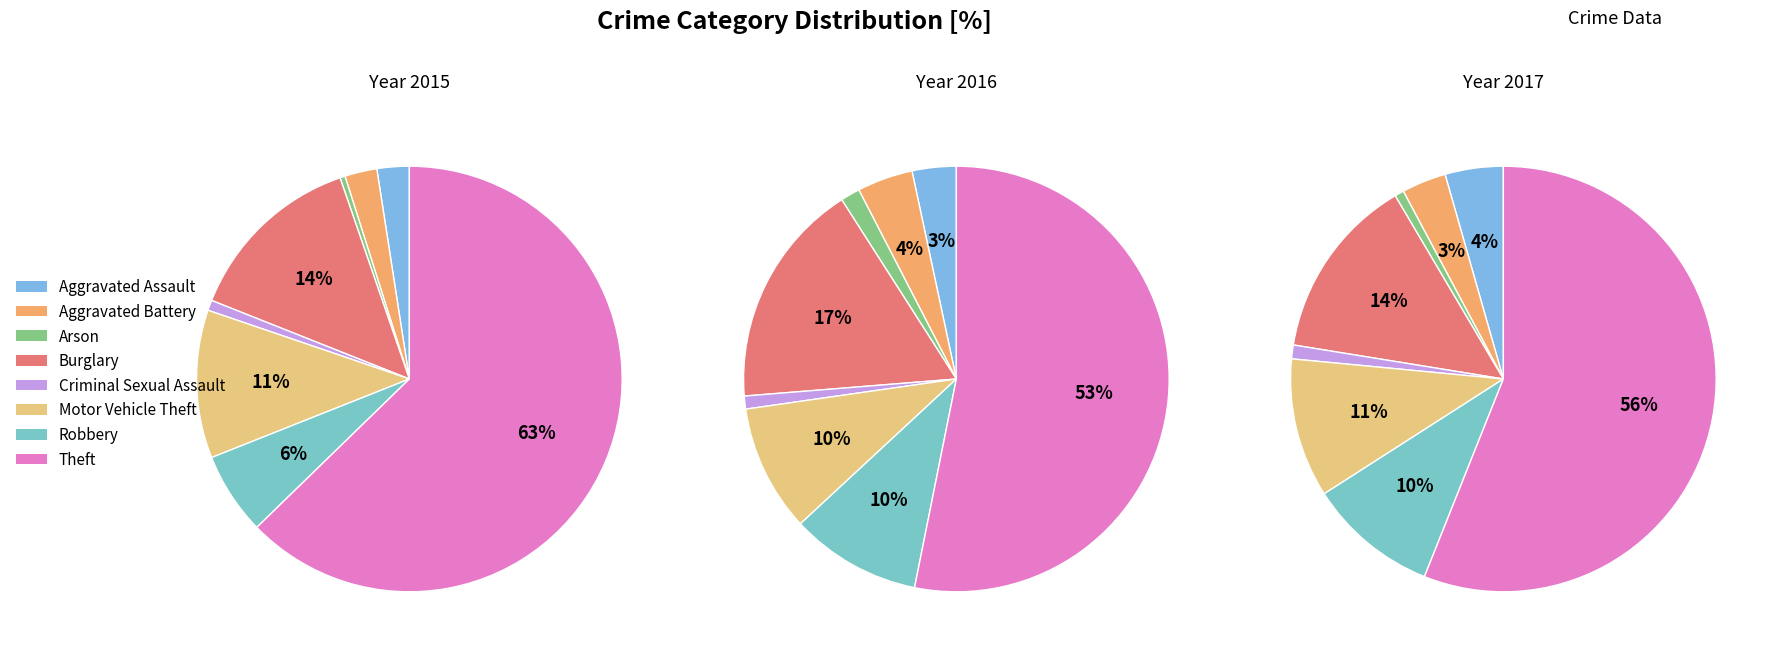

True or false: Theft accounts for 53% of the total.

True